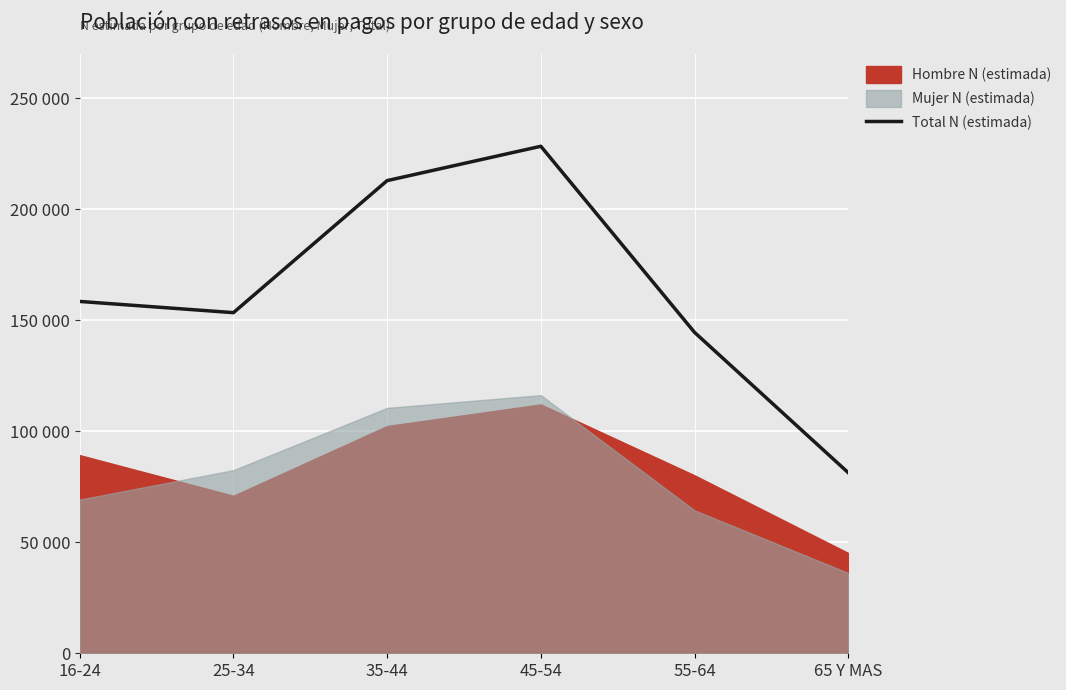

What is the value of the 5th point from the left?

144530